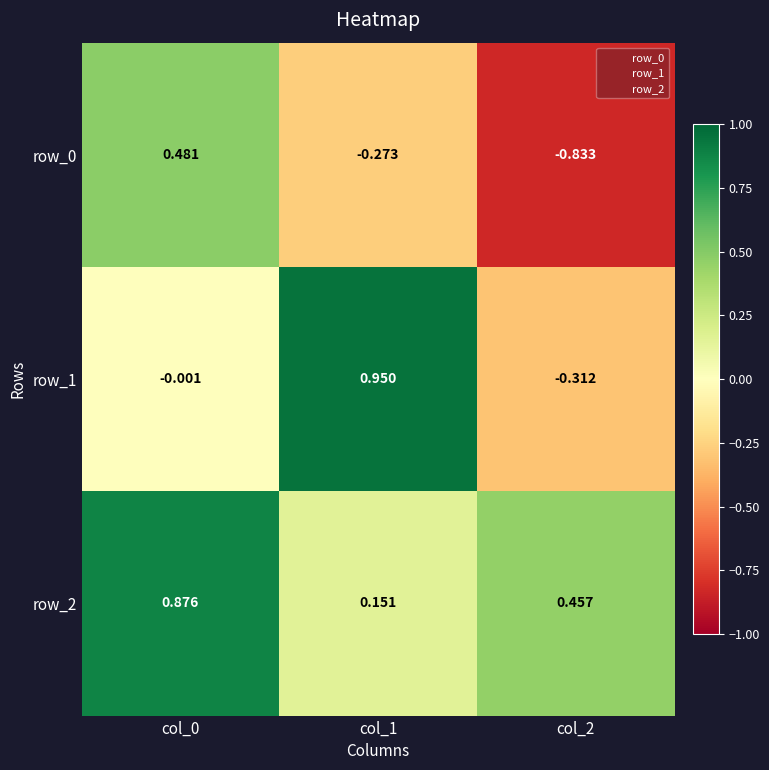

True or false: row_1 has a value of -0.0 at col_0.

False